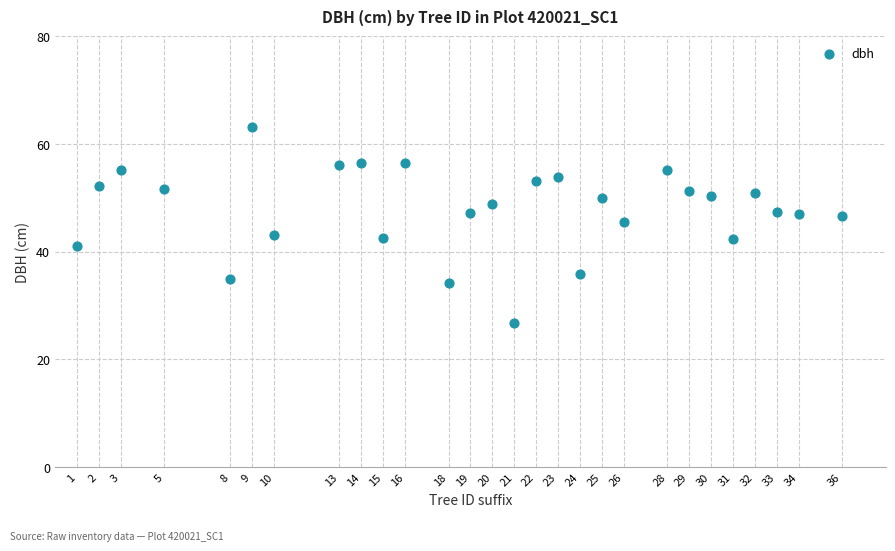

What is the range of Y values (max minus min)?

36.4